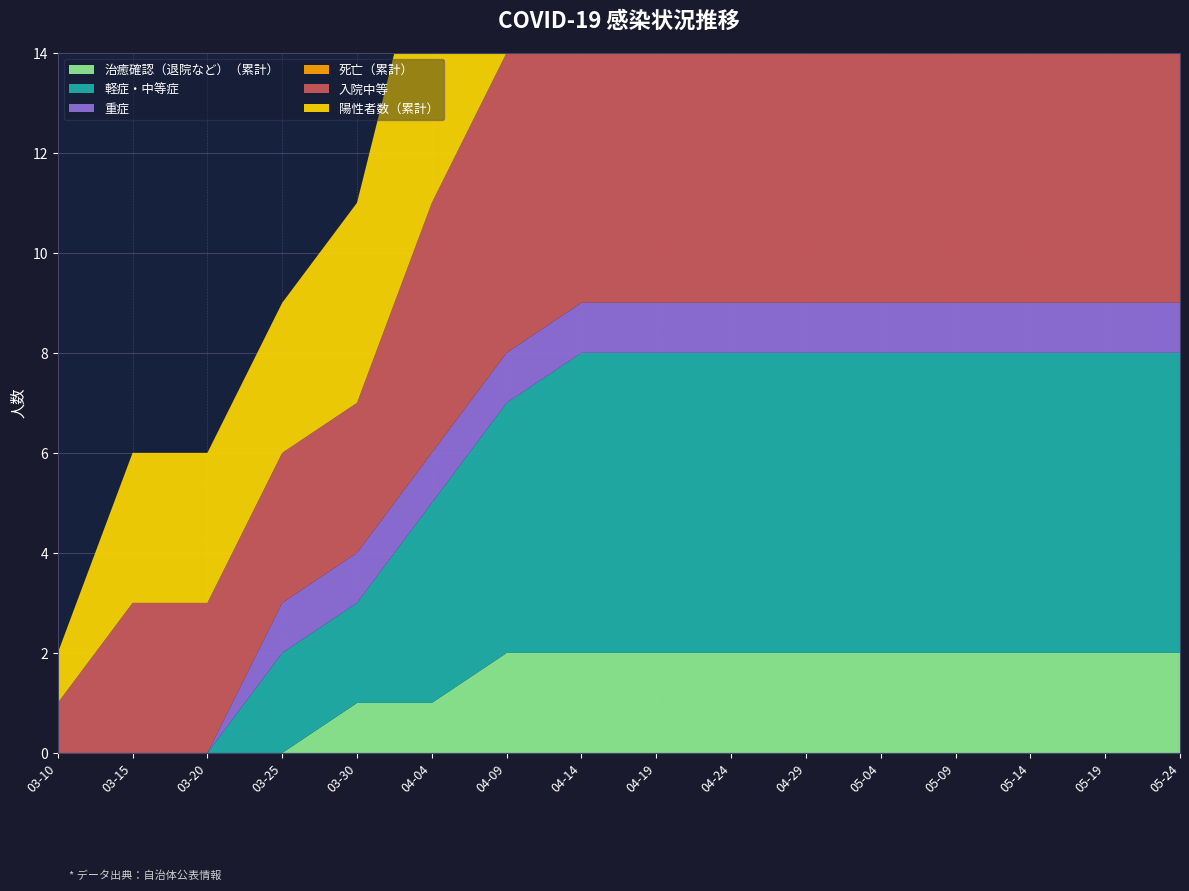

Reading left to right, what are all the values shown in this chart?

軽症・中等症: 2020-03-10=0	2020-03-15=0	2020-03-20=0	2020-03-25=2	2020-03-30=2	2020-04-04=4	2020-04-09=5	2020-04-14=6	2020-04-19=6	2020-04-24=6	2020-04-29=6	2020-05-04=6	2020-05-09=6	2020-05-14=6	2020-05-19=6	2020-05-24=6
重症: 2020-03-10=0	2020-03-15=0	2020-03-20=0	2020-03-25=1	2020-03-30=1	2020-04-04=1	2020-04-09=1	2020-04-14=1	2020-04-19=1	2020-04-24=1	2020-04-29=1	2020-05-04=1	2020-05-09=1	2020-05-14=1	2020-05-19=1	2020-05-24=1
死亡（累計）: 2020-03-10=0	2020-03-15=0	2020-03-20=0	2020-03-25=0	2020-03-30=0	2020-04-04=0	2020-04-09=0	2020-04-14=0	2020-04-19=0	2020-04-24=0	2020-04-29=0	2020-05-04=0	2020-05-09=0	2020-05-14=0	2020-05-19=0	2020-05-24=0
治癒確認（退院など）（累計）: 2020-03-10=0	2020-03-15=0	2020-03-20=0	2020-03-25=0	2020-03-30=1	2020-04-04=1	2020-04-09=2	2020-04-14=2	2020-04-19=2	2020-04-24=2	2020-04-29=2	2020-05-04=2	2020-05-09=2	2020-05-14=2	2020-05-19=2	2020-05-24=2
入院中等: 2020-03-10=1	2020-03-15=3	2020-03-20=3	2020-03-25=3	2020-03-30=3	2020-04-04=5	2020-04-09=6	2020-04-14=7	2020-04-19=7	2020-04-24=7	2020-04-29=7	2020-05-04=7	2020-05-09=7	2020-05-14=7	2020-05-19=7	2020-05-24=7
陽性者数（累計）: 2020-03-10=1	2020-03-15=3	2020-03-20=3	2020-03-25=3	2020-03-30=4	2020-04-04=6	2020-04-09=9	2020-04-14=11	2020-04-19=11	2020-04-24=11	2020-04-29=11	2020-05-04=11	2020-05-09=11	2020-05-14=11	2020-05-19=11	2020-05-24=11